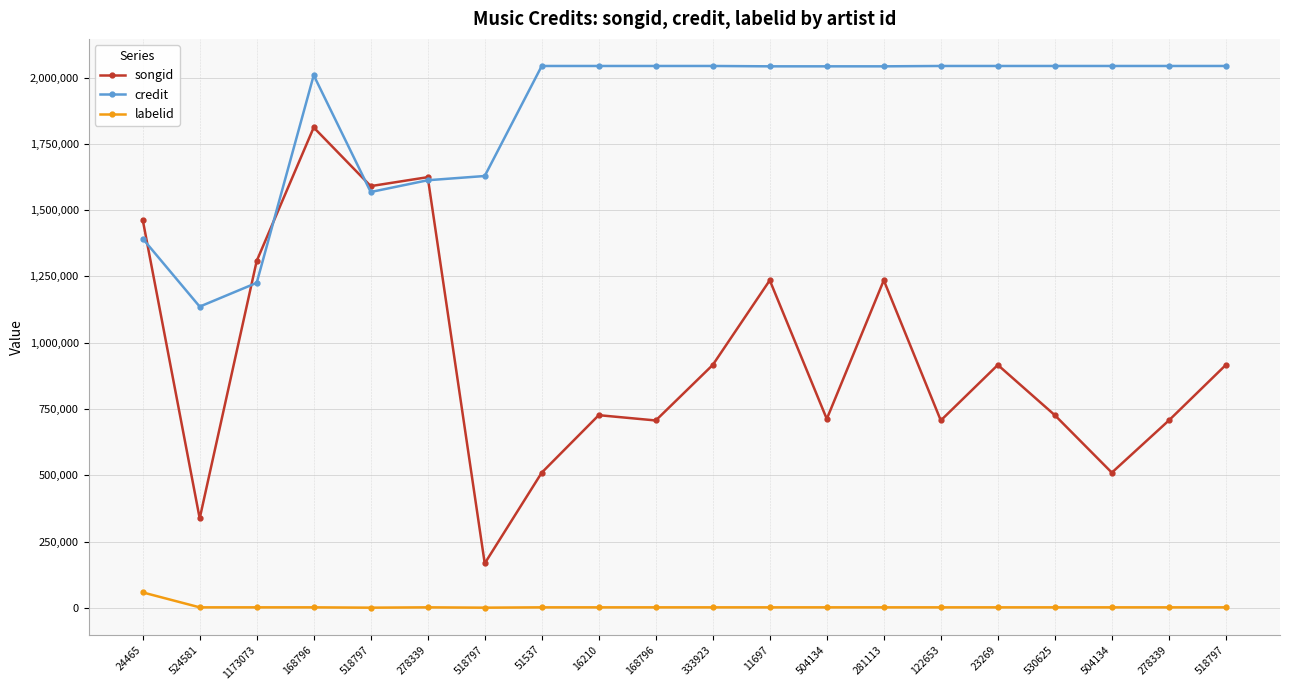

What are all the series names shown in the legend?

songid, credit, labelid